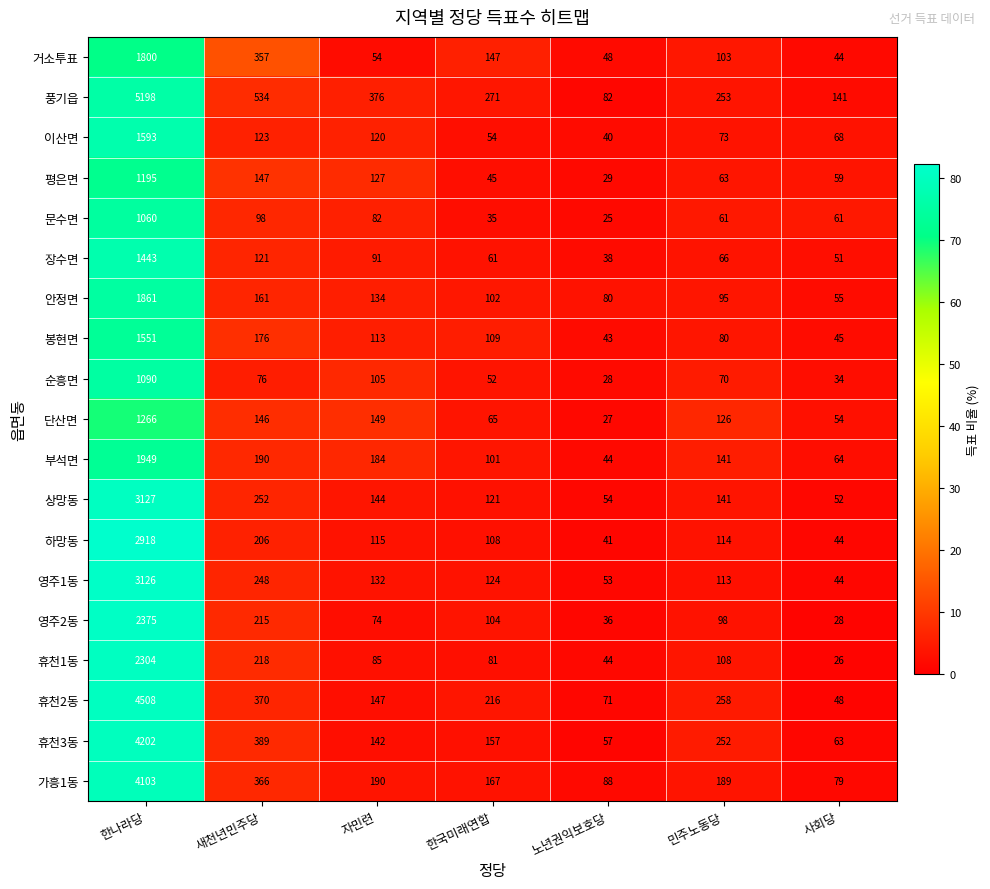

The 상망동 series shows 252 at 새천년민주당. True or false?

True